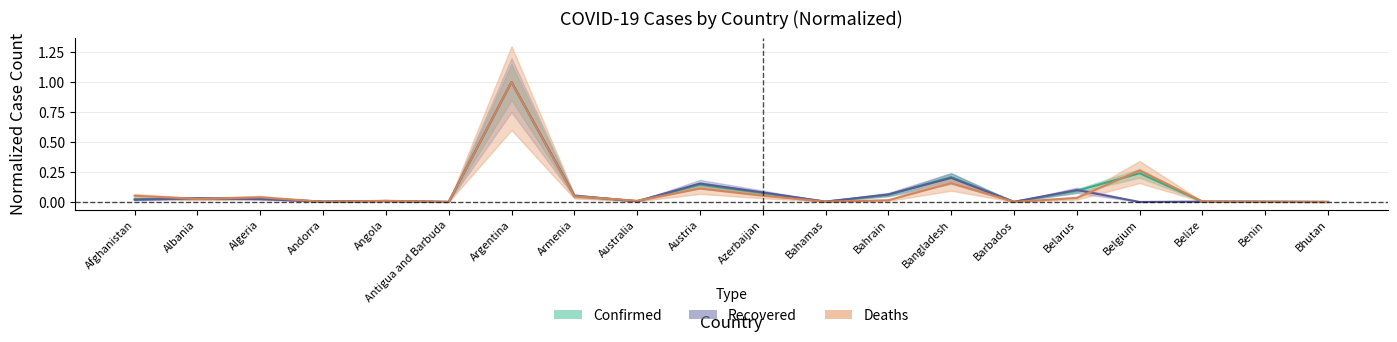

True or false: Deaths has a value of 0.0 at Albania.

False